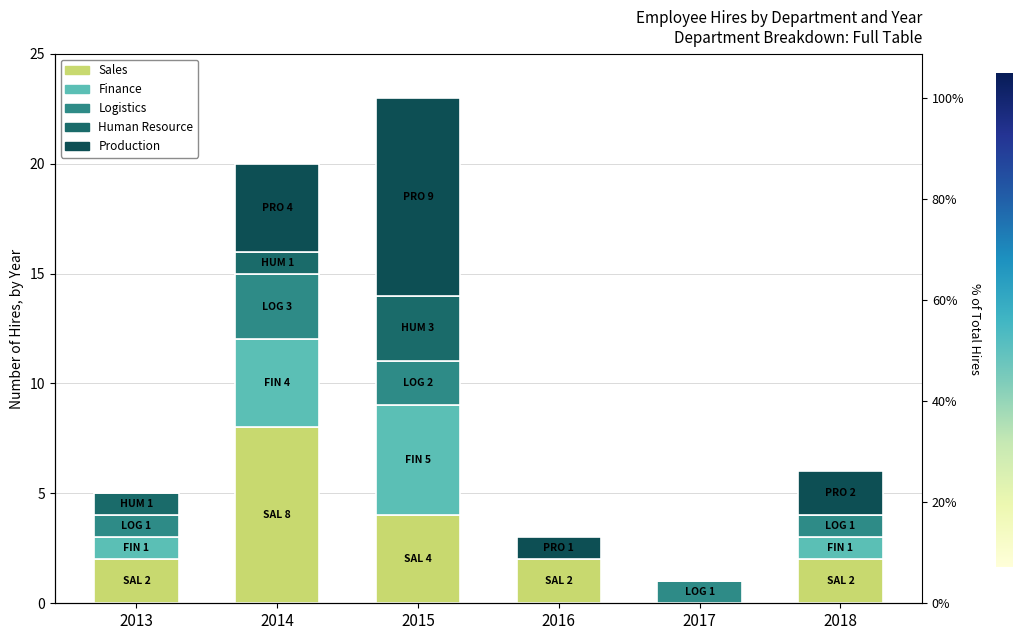

At how many categories does at least one series exceed 2?

2